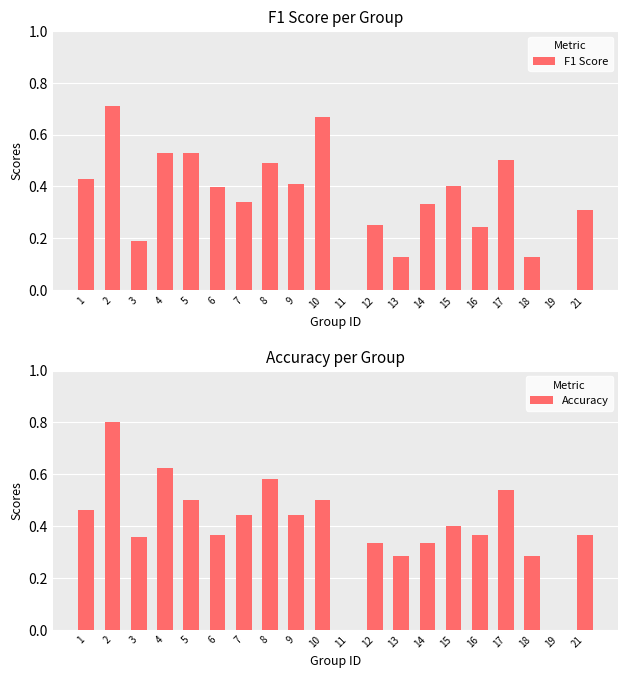

Between 1 and 13, which is larger?

1